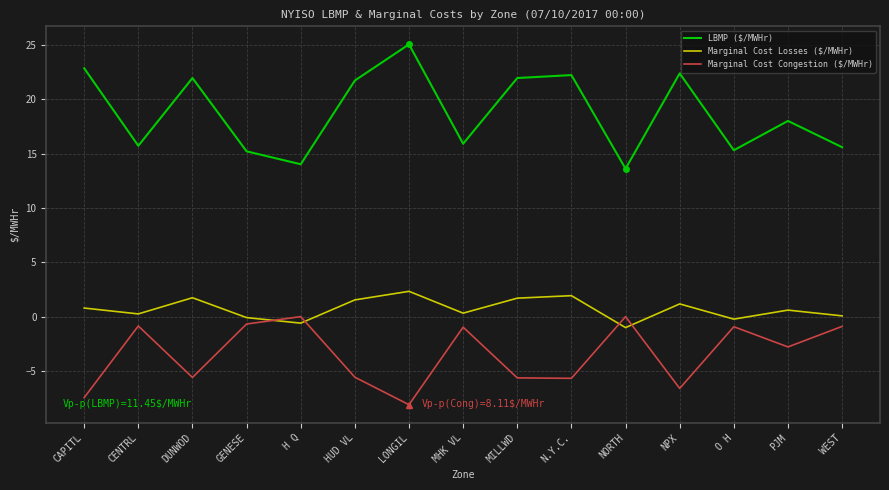

Rank the series by their average value, from lowest to highest.

Marginal Cost Congestion ($/MWHr), Marginal Cost Losses ($/MWHr), LBMP ($/MWHr)